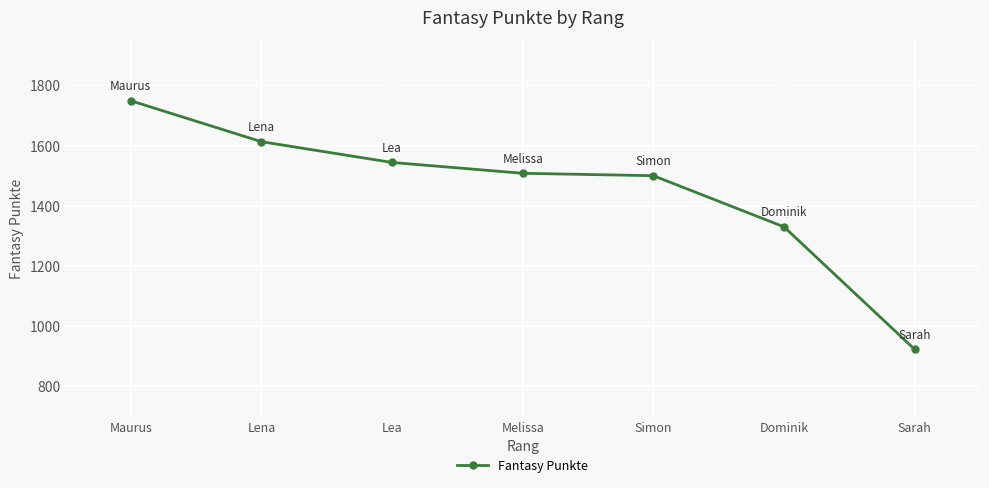

What is the label of the 6th point from the right?

Lena